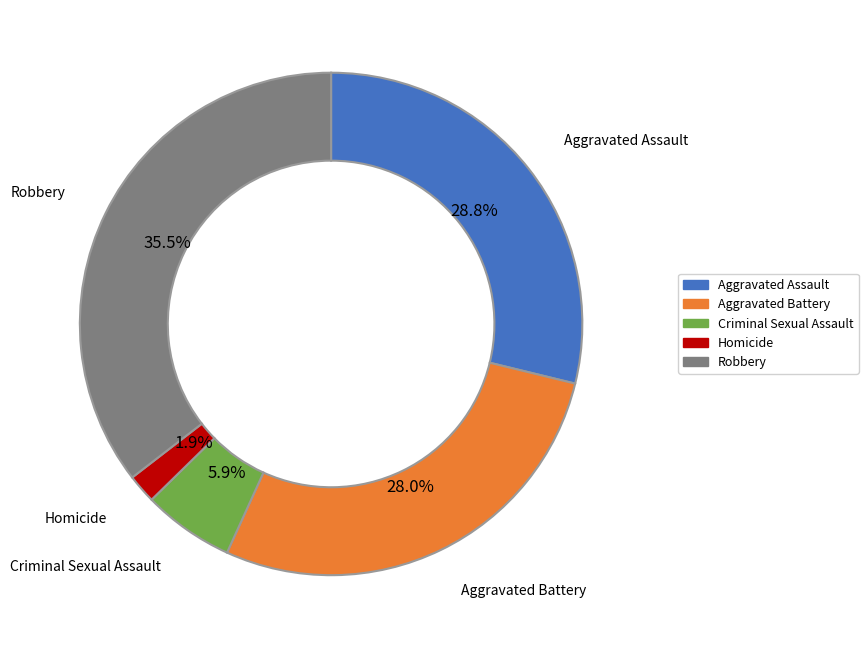

Which category has the smallest portion of the pie?

Homicide